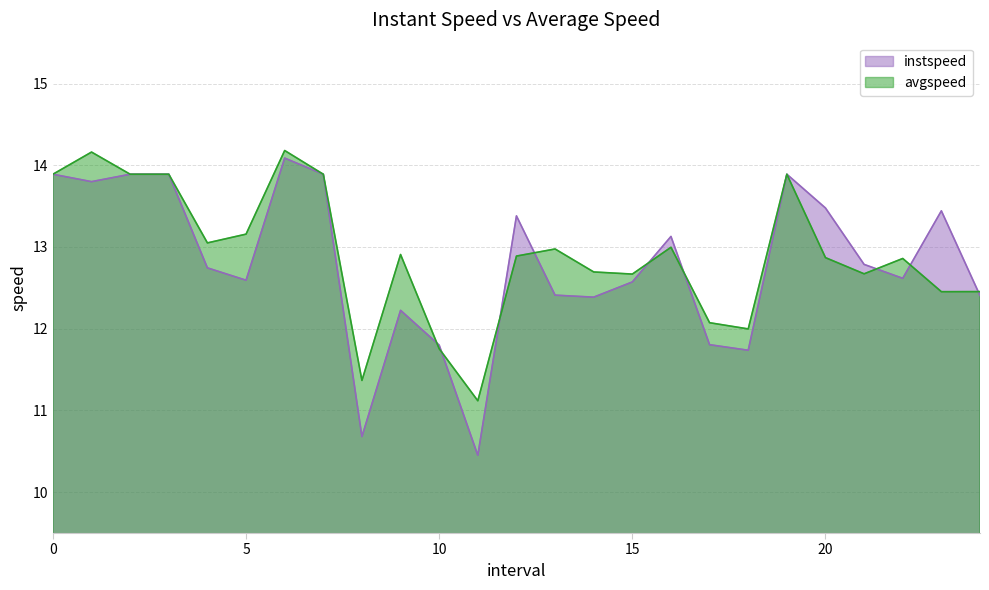

How many interior local peaks does the instspeed series have?

6